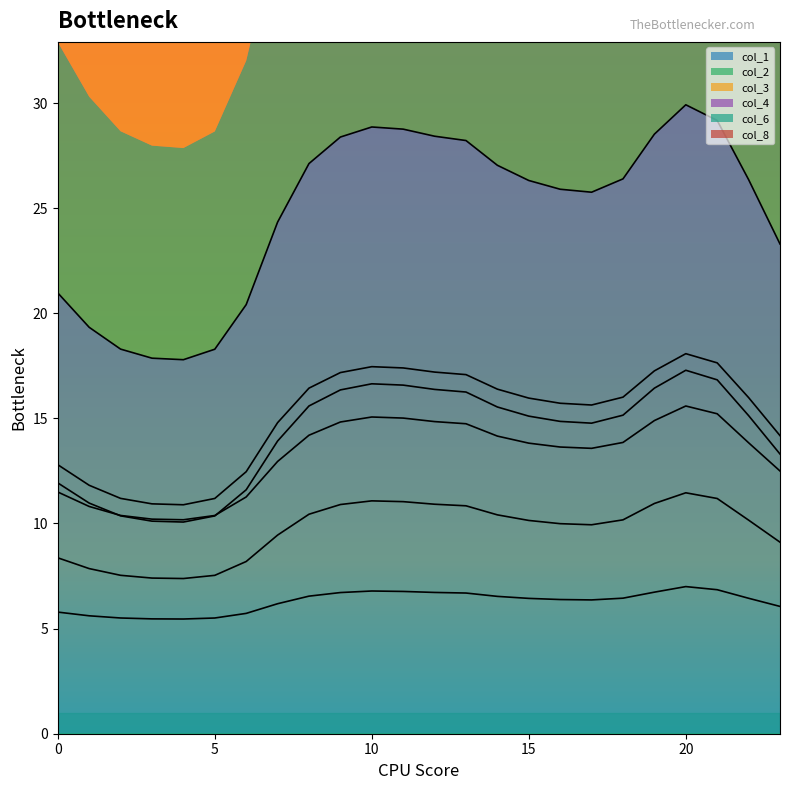

Rank the series at 2 from lowest to highest value.

col_6, col_3, col_2, col_4, col_8, col_1